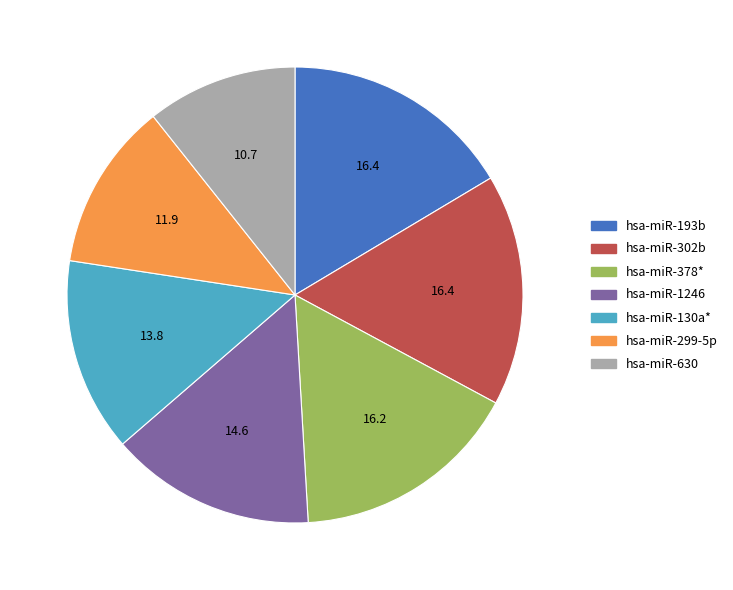

How many slices are in this pie chart?

7